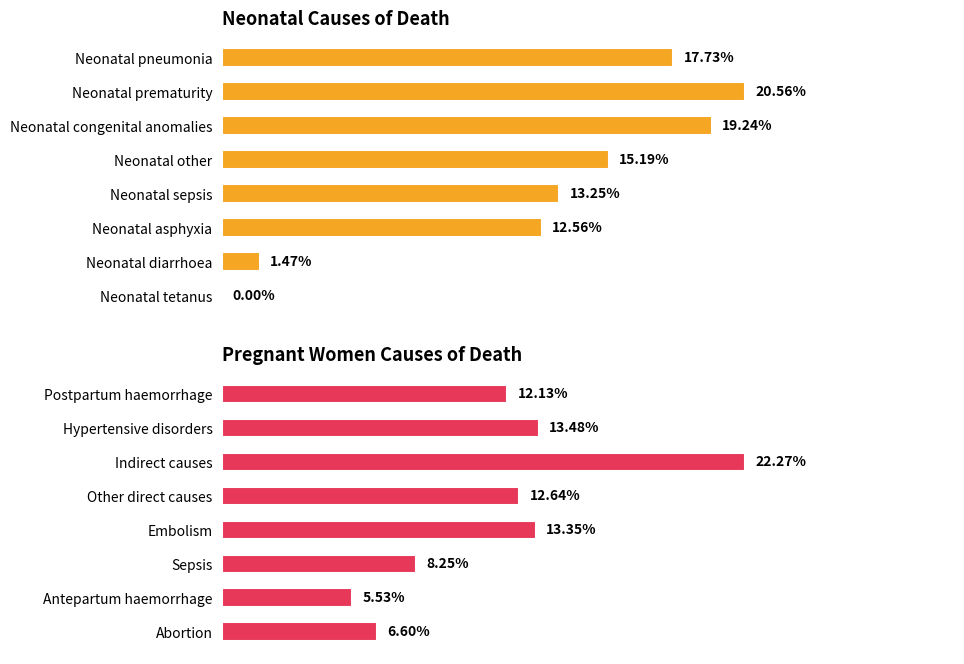

How many data points does each series have?

8